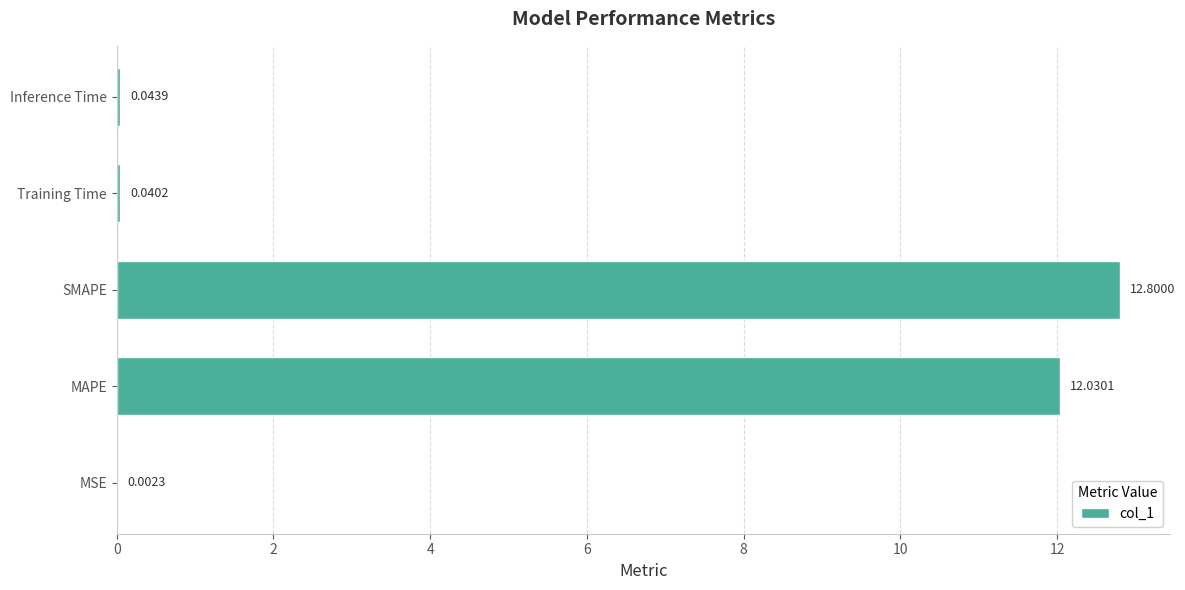

Which category has the highest value across all series?

SMAPE